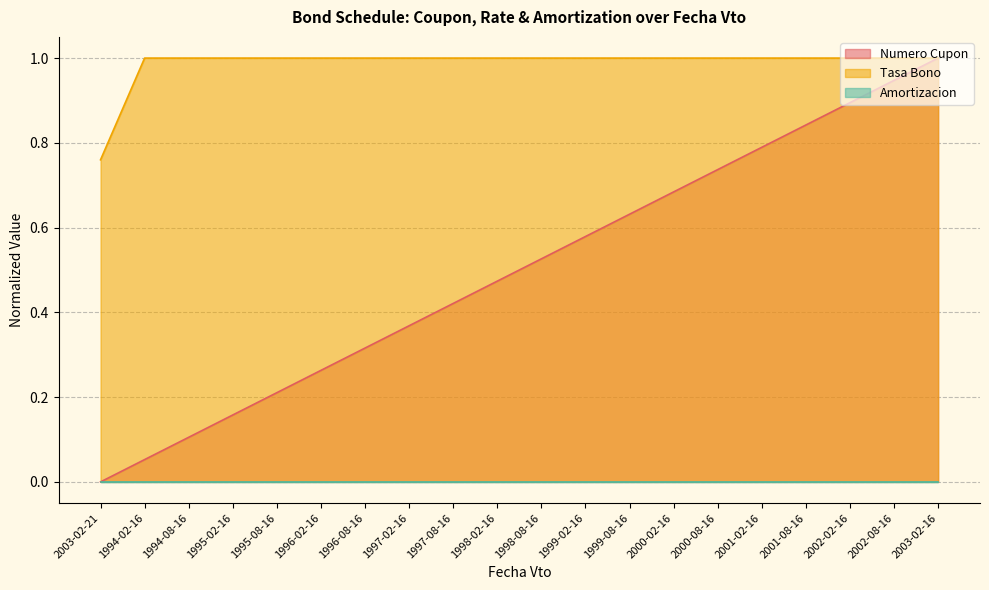

How many lines are shown in the chart?

3